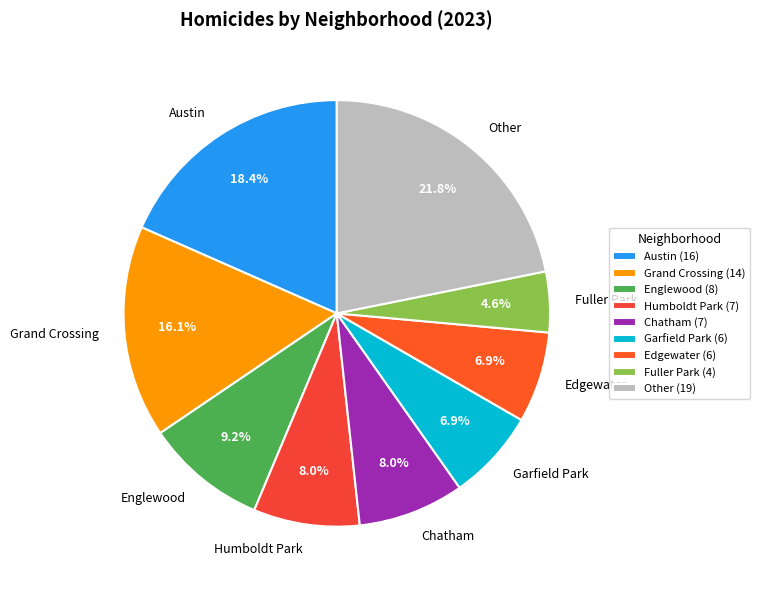

Does any single category account for the majority?

No